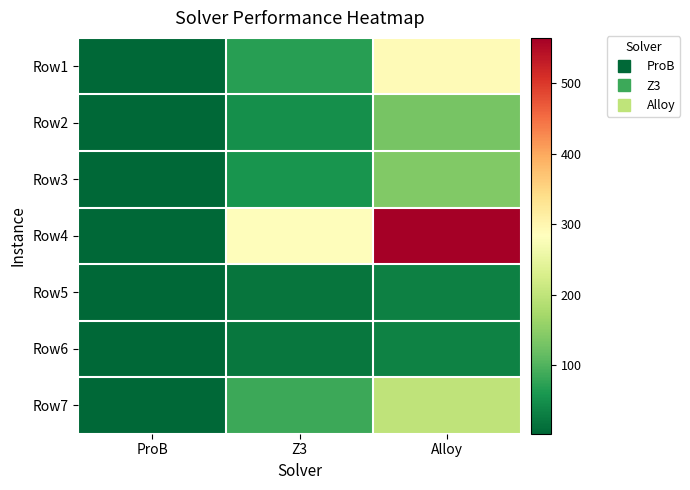

What is the difference between the highest and lowest values at ProB?

0.5